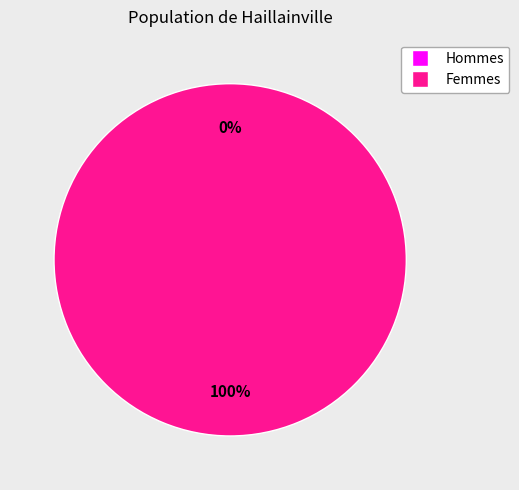

What percentage is the 1 slice, to the nearest percent?

100%